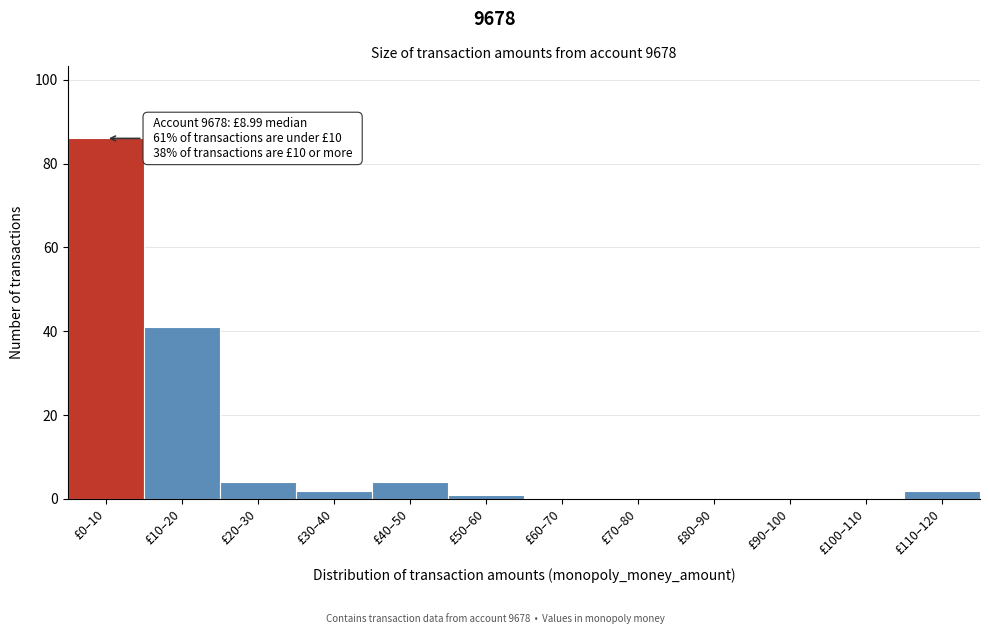

Reading left to right, what are all the values shown in this chart?

£0–10=86	£10–20=41	£20–30=4	£30–40=2	£40–50=4	£50–60=1	£60–70=0	£70–80=0	£80–90=0	£90–100=0	£100–110=0	£110–120=2